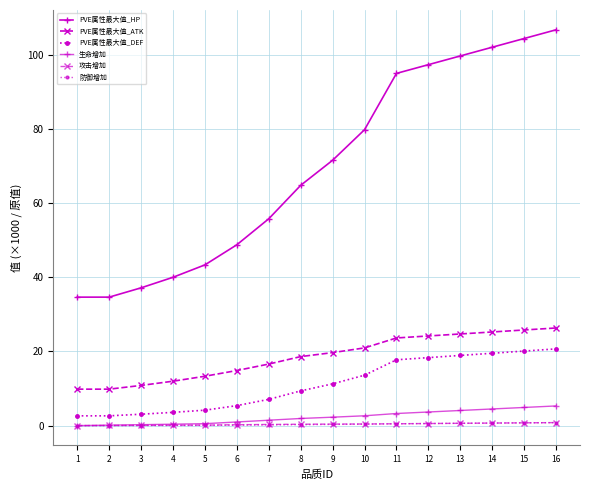

Which series has the widest spread of values?

PVE属性最大值_HP